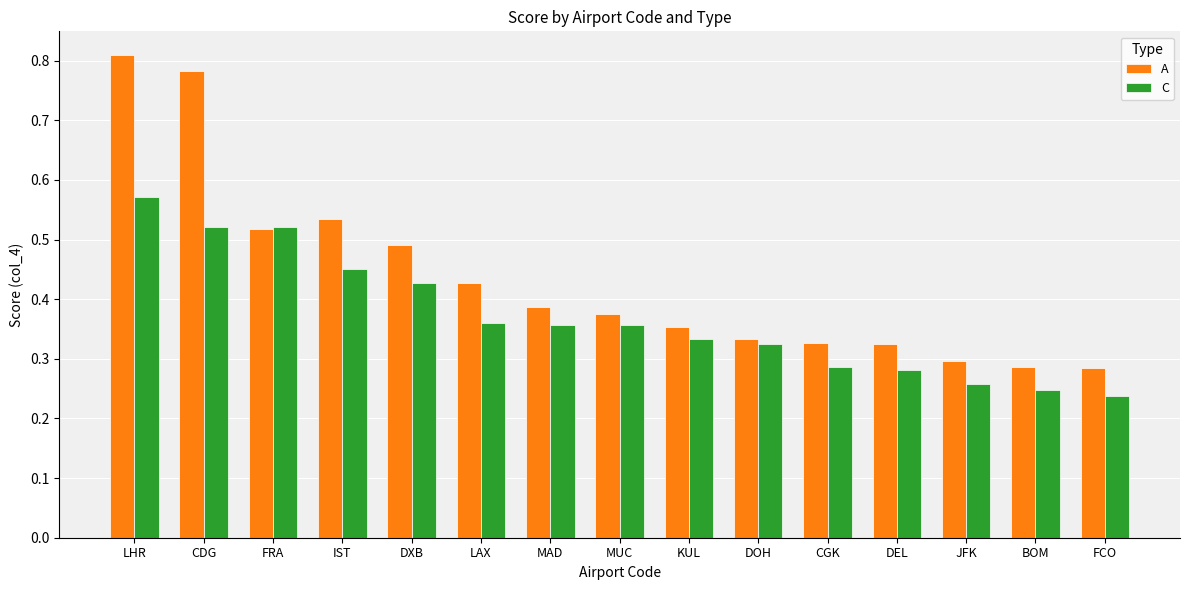

What is the sum of the A values at CDG and CGK?

1.1